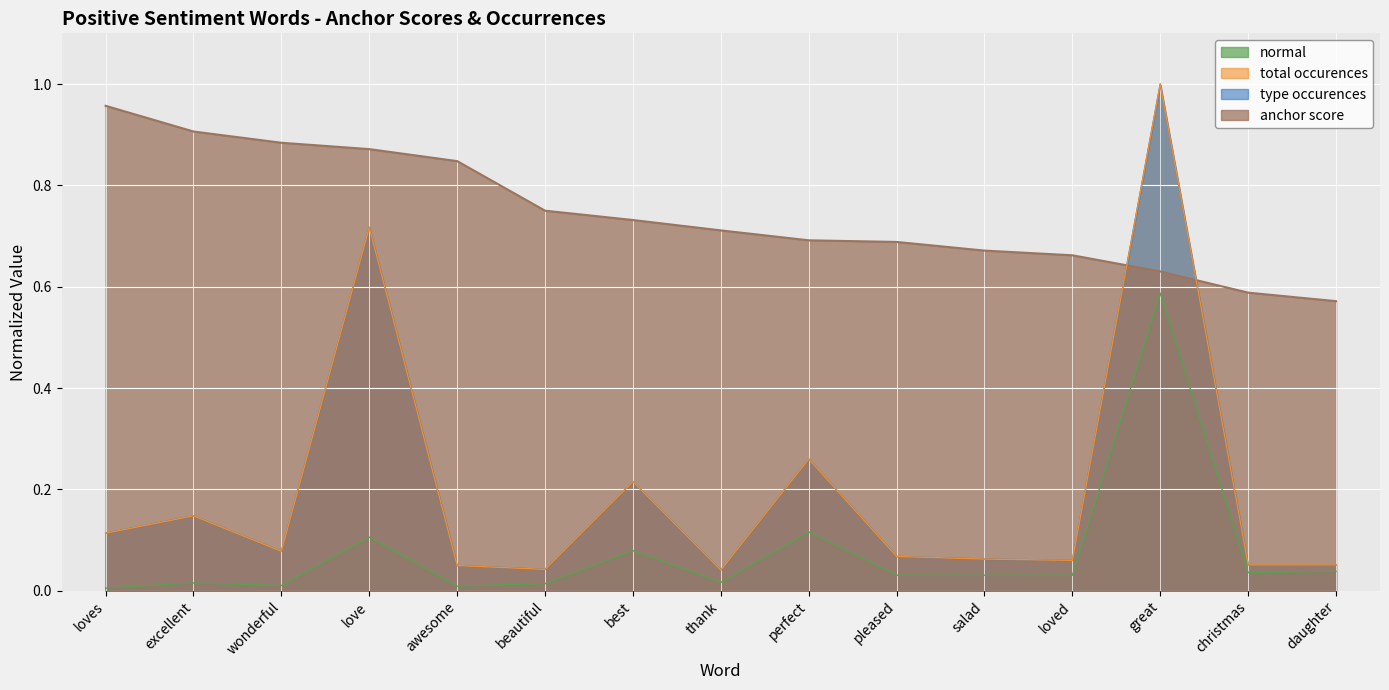

What position from the left is loved?

12